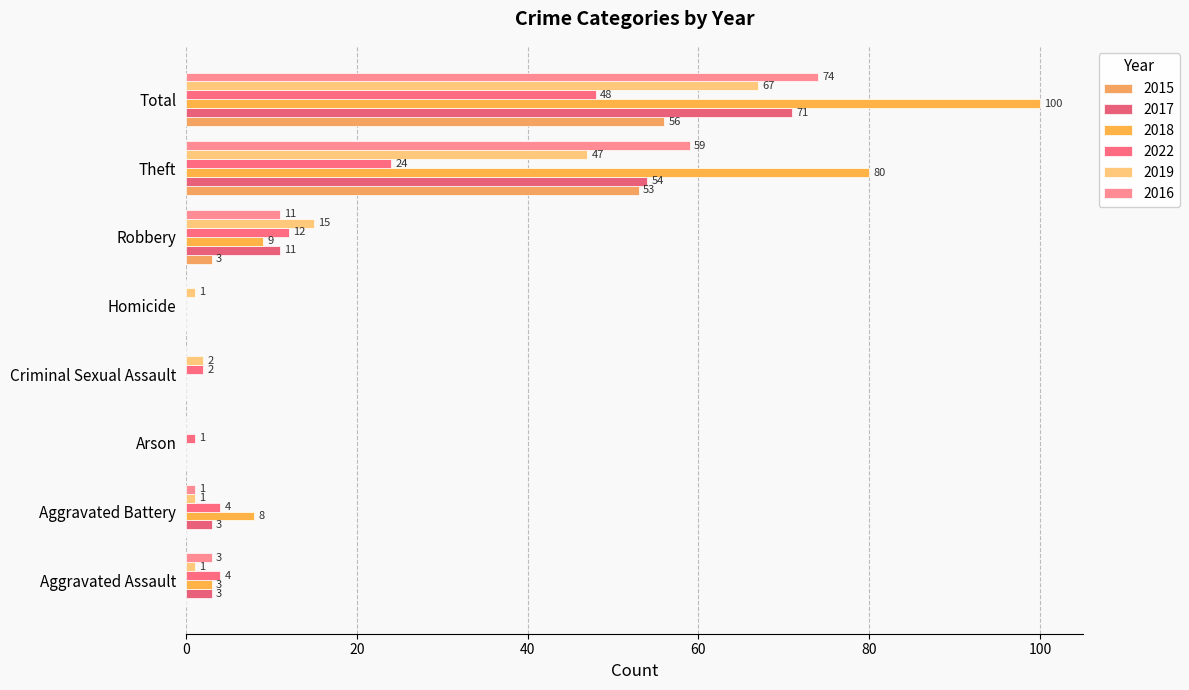

The value of 2022 at Aggravated Assault is 4. True or false?

True